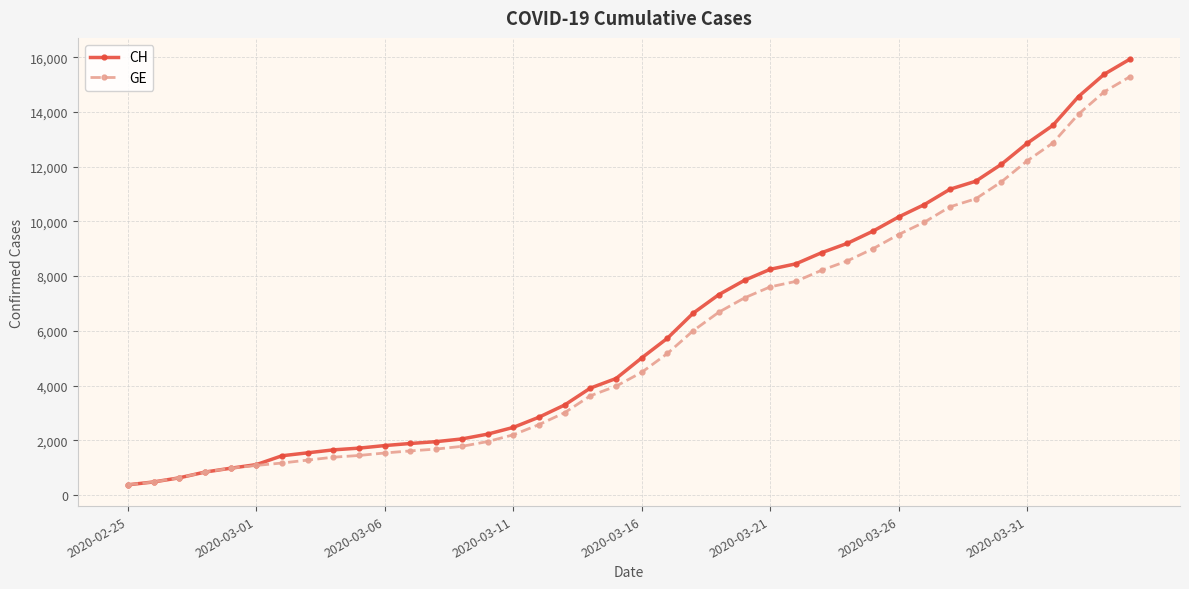

What is the average value of the GE series?

5641